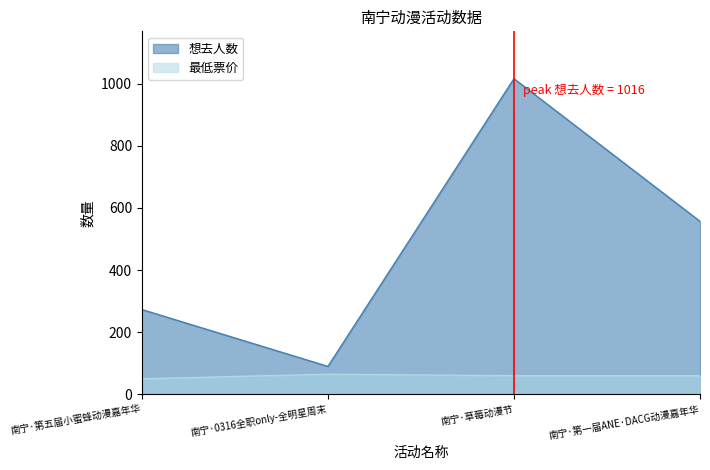

Rank the series at 南宁·0316全职only-全明星周末 from lowest to highest value.

最低票价, 想去人数